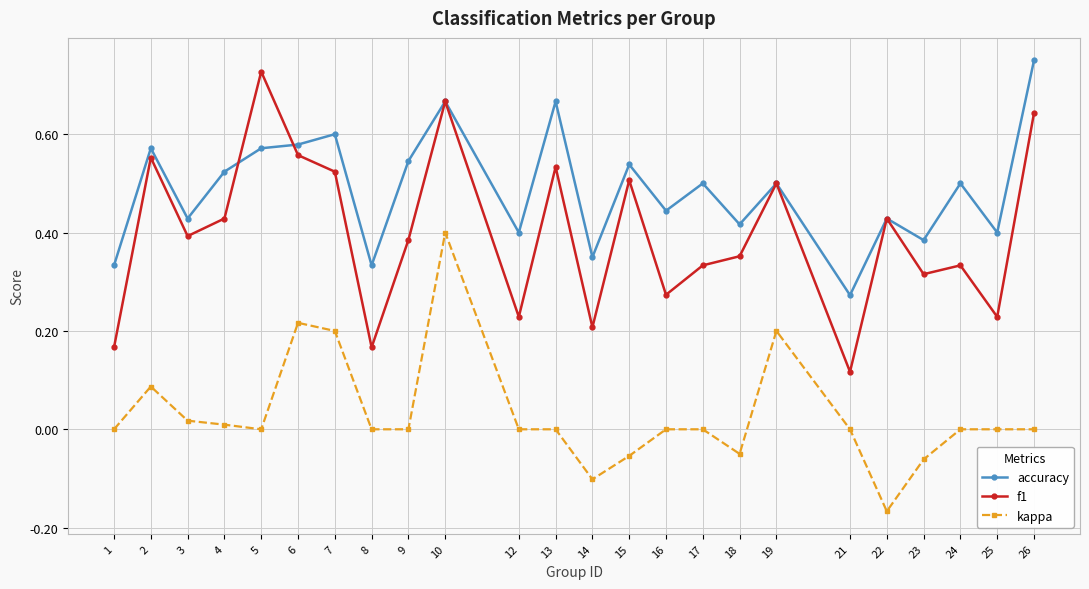

Is the value of accuracy at 2 greater than the value of f1 at 19?

Yes